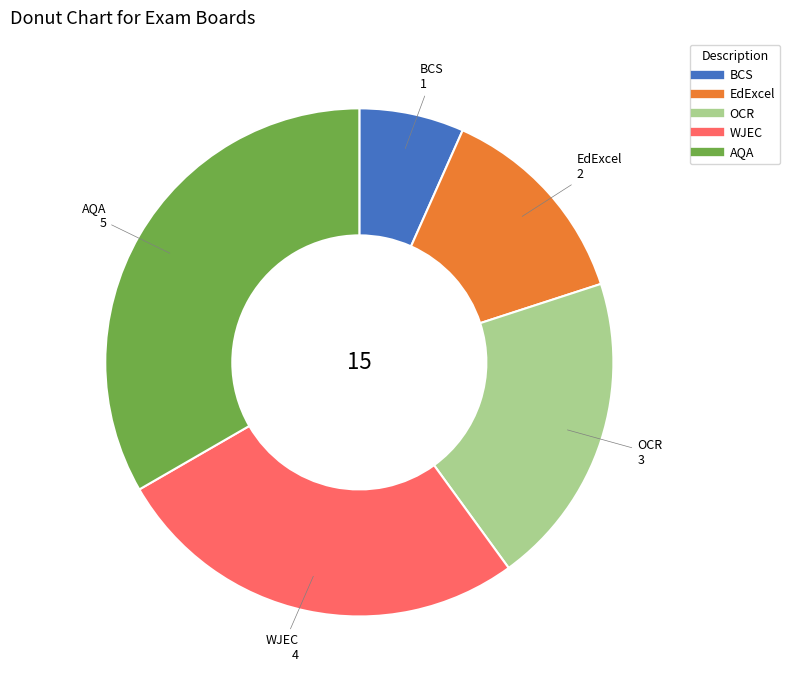

How many slices are in this pie chart?

5